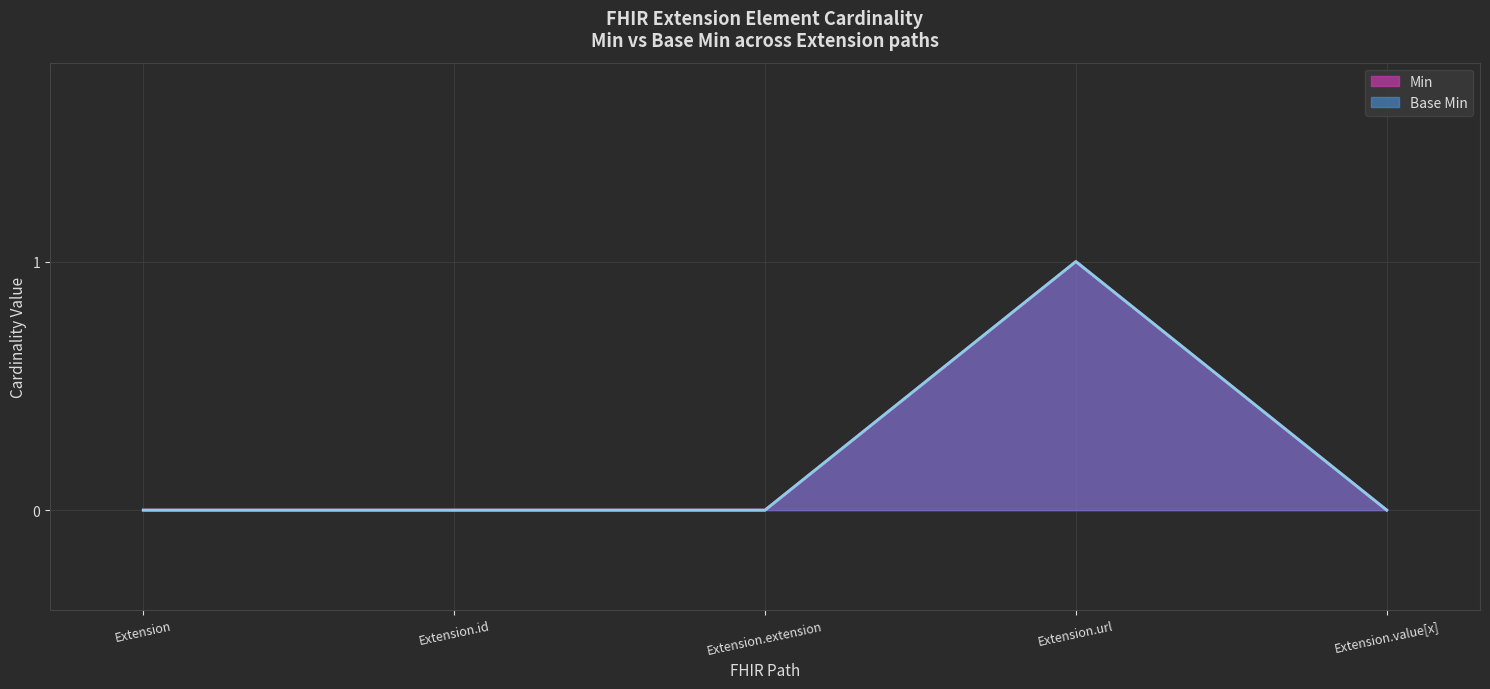

True or false: Base Min has a value of -1 at Extension.value[x].

False